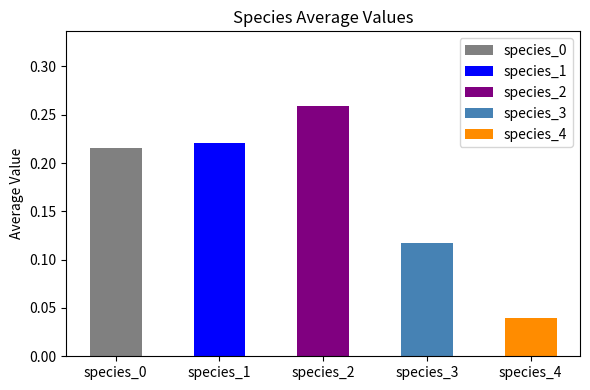

What is the sum of all values?

0.9